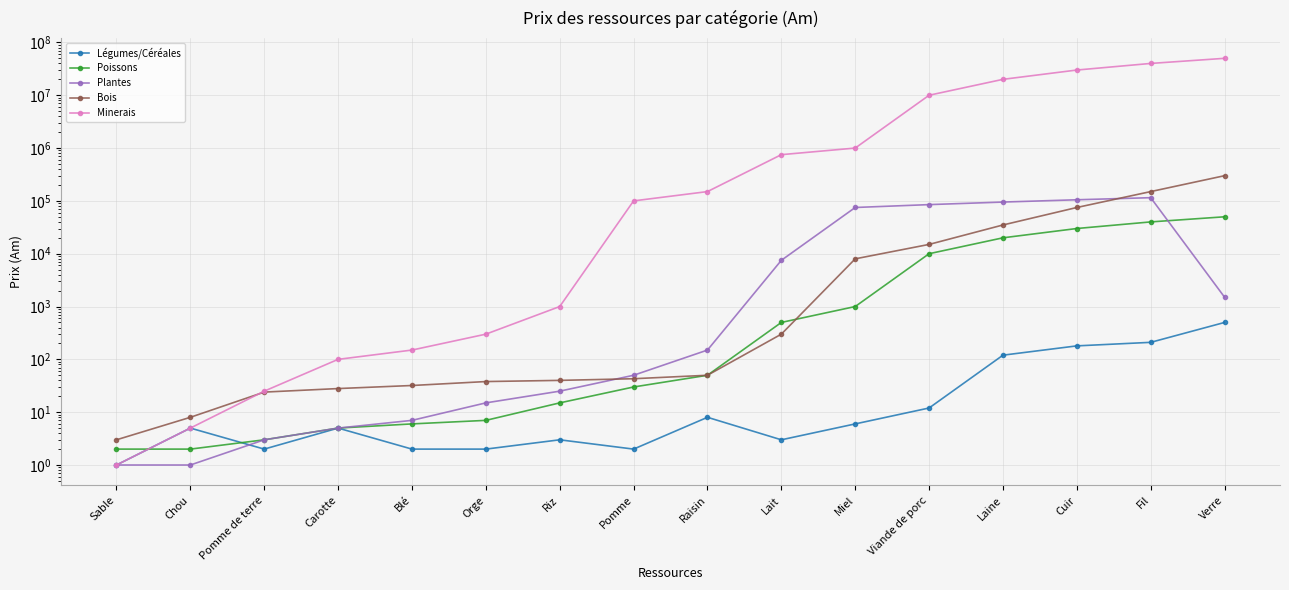

What is the difference between the Minerais values at Raisin and Fil?

39850000